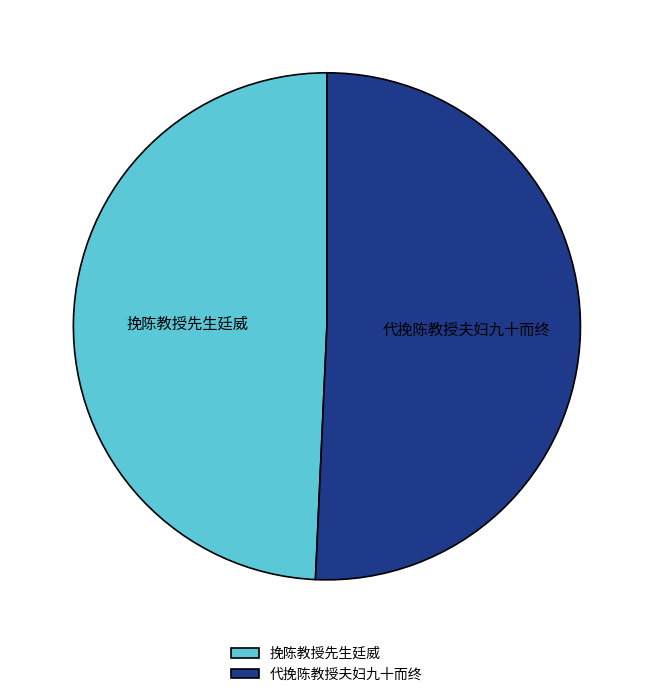

Which category has the smallest portion of the pie?

挽陈教授先生廷威